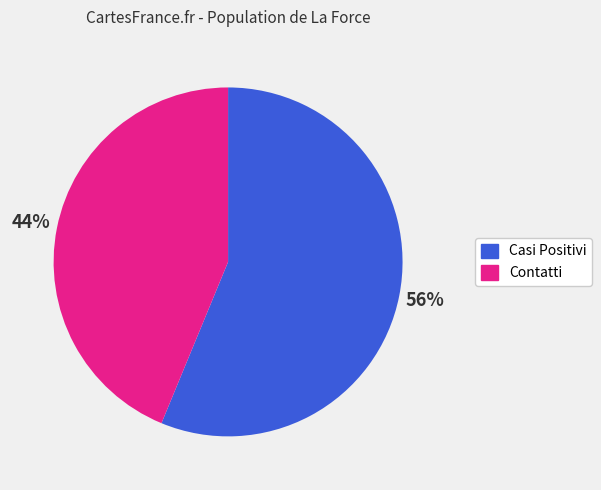

To the nearest percent, what is the average slice percentage?

50%